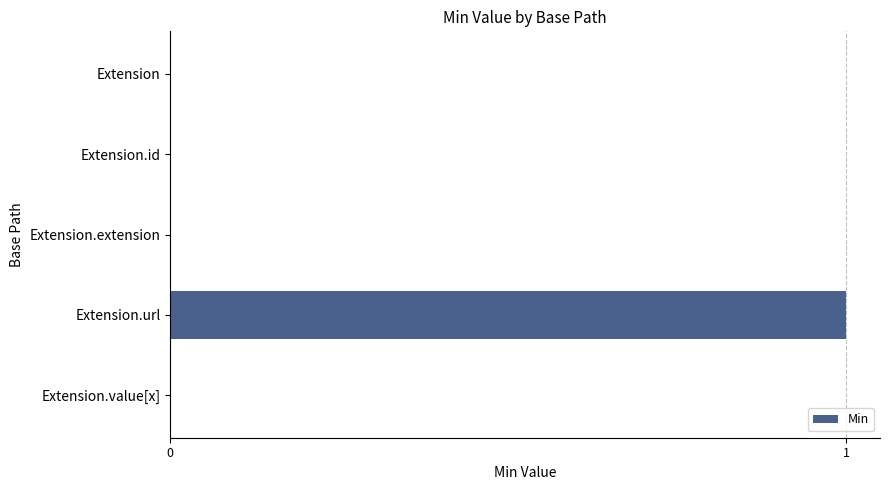

Between Extension.url and Extension.extension, which is larger?

Extension.url